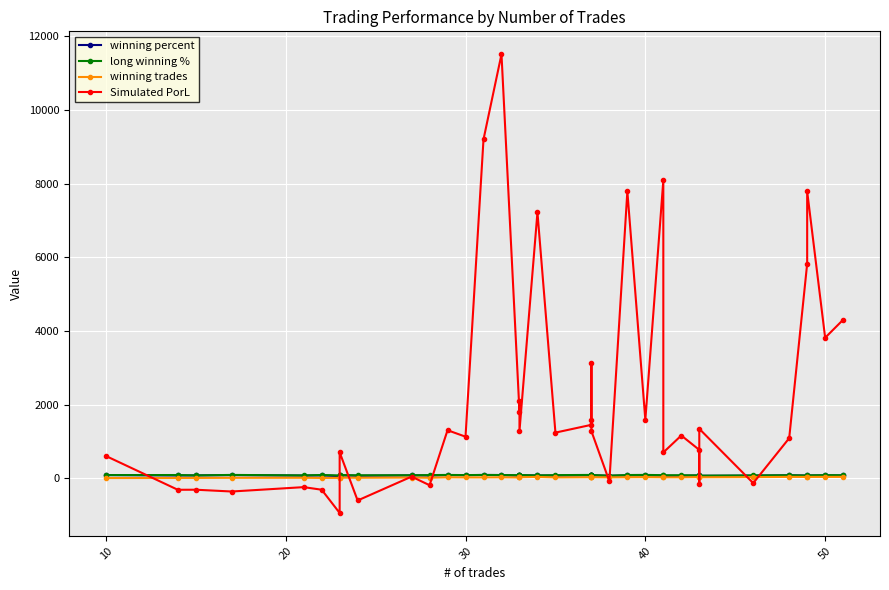

At how many categories does at least one series exceed 10541?

1